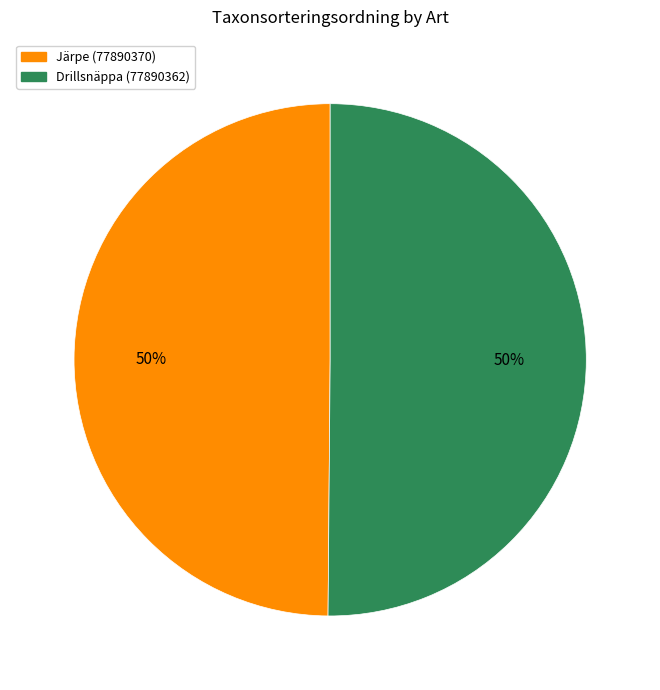

Combined, do Drillsnäppa (77890362) and Järpe (77890370) account for over 50%?

Yes